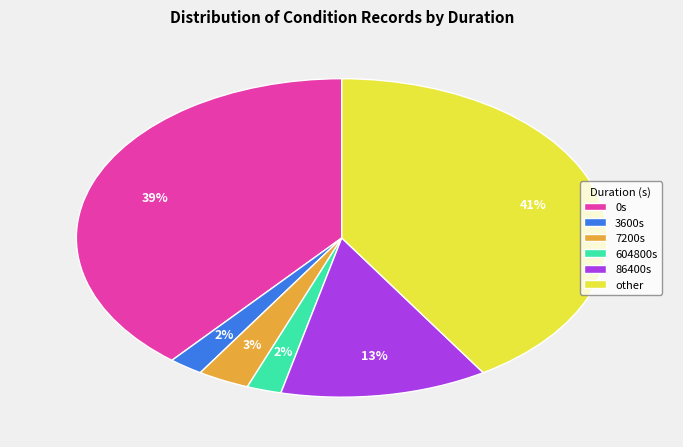

How many slices are in this pie chart?

6